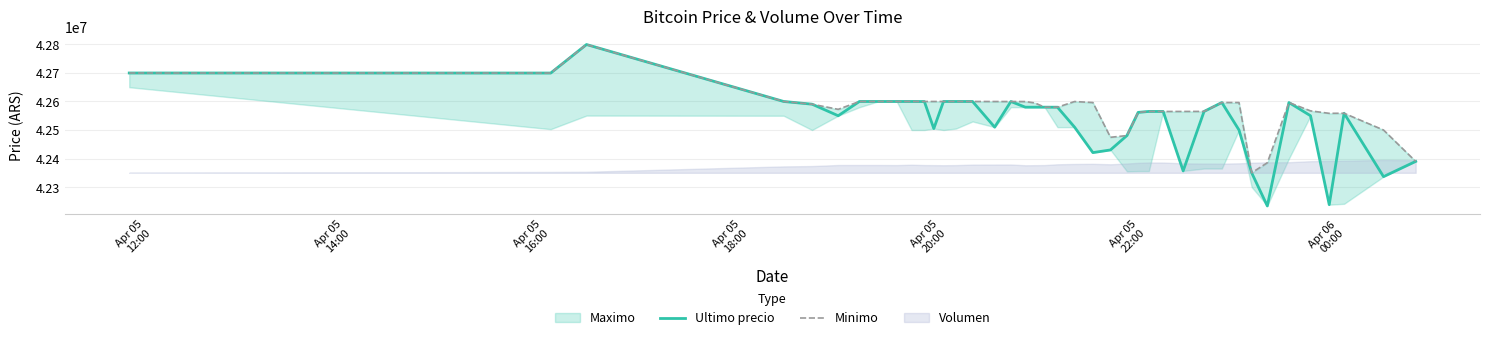

What is the lowest value of the Ultimo precio series?

42233851